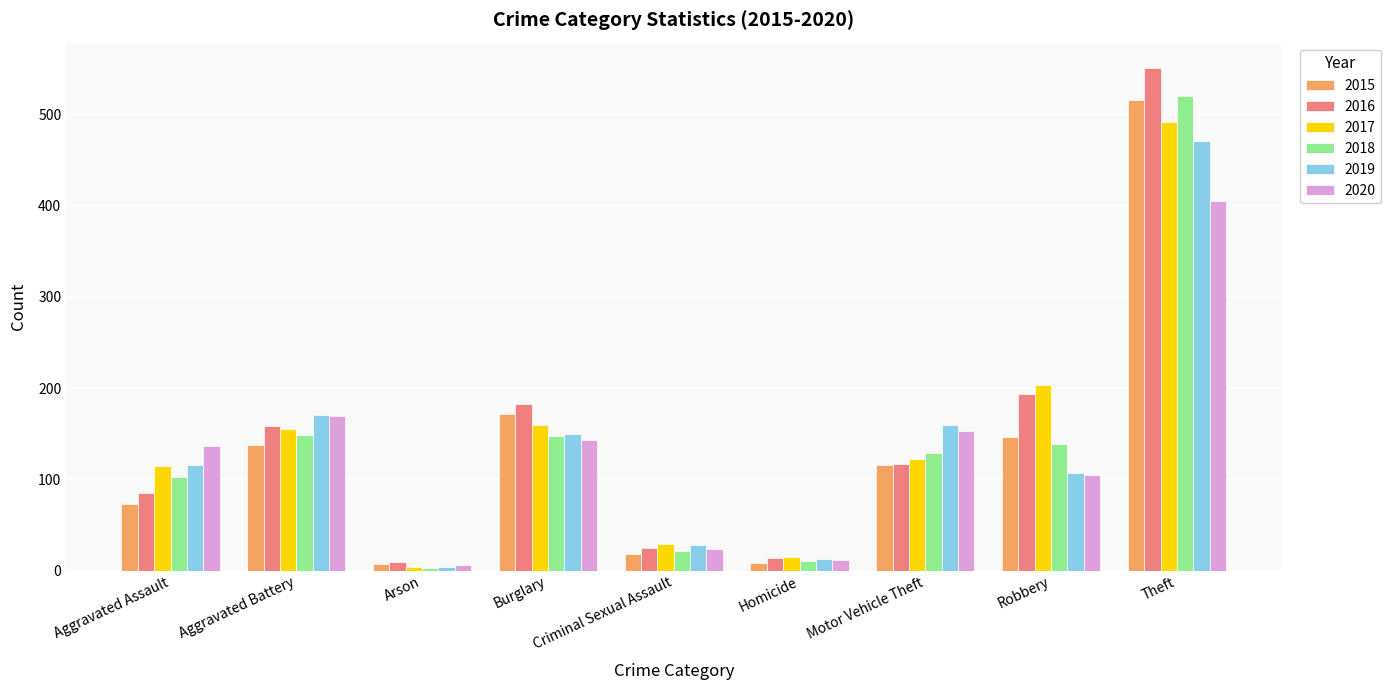

Is the value of 2019 at Criminal Sexual Assault greater than the value of 2020 at Burglary?

No